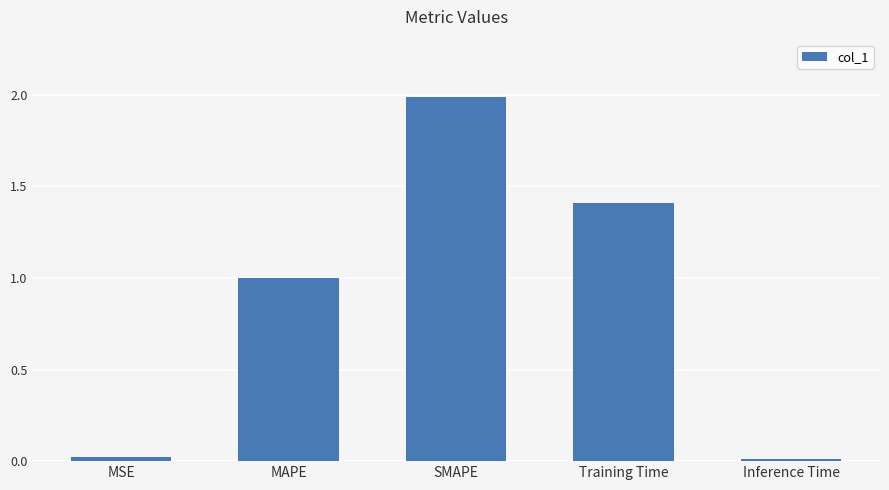

True or false: the data shows 1.0 at SMAPE.

False